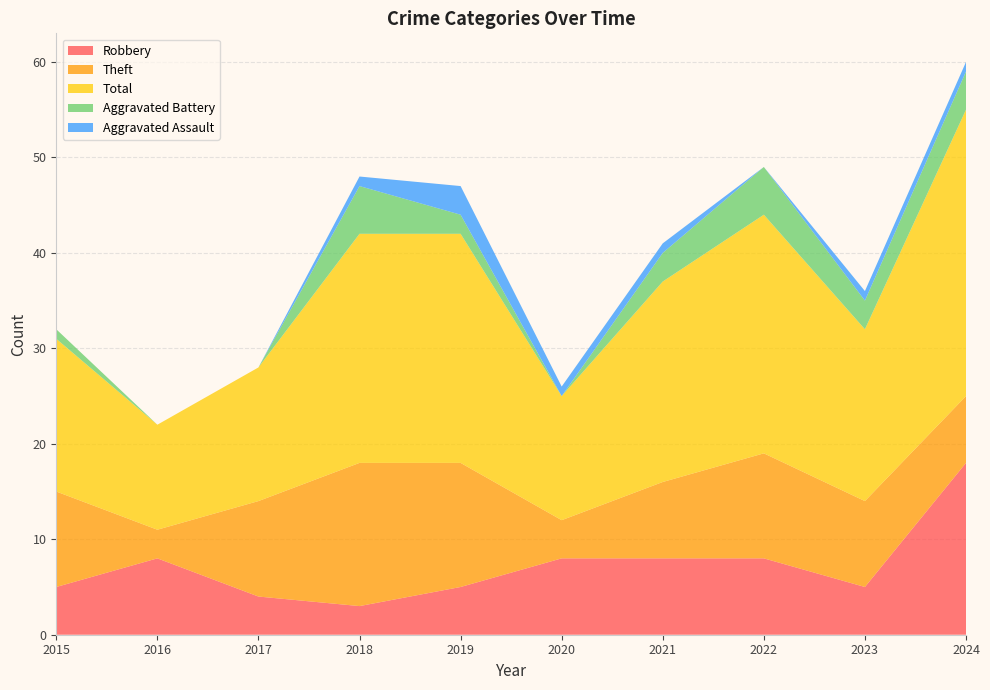

Reading left to right, list all the values displayed in this chart.

Robbery: 2015=5	2016=8	2017=4	2018=3	2019=5	2020=8	2021=8	2022=8	2023=5	2024=18
Theft: 2015=10	2016=3	2017=10	2018=15	2019=13	2020=4	2021=8	2022=11	2023=9	2024=7
Total: 2015=16	2016=11	2017=14	2018=24	2019=24	2020=13	2021=21	2022=25	2023=18	2024=30
Aggravated Battery: 2015=1	2016=0	2017=0	2018=5	2019=2	2020=0	2021=3	2022=5	2023=3	2024=4
Aggravated Assault: 2015=0	2016=0	2017=0	2018=1	2019=3	2020=1	2021=1	2022=0	2023=1	2024=1